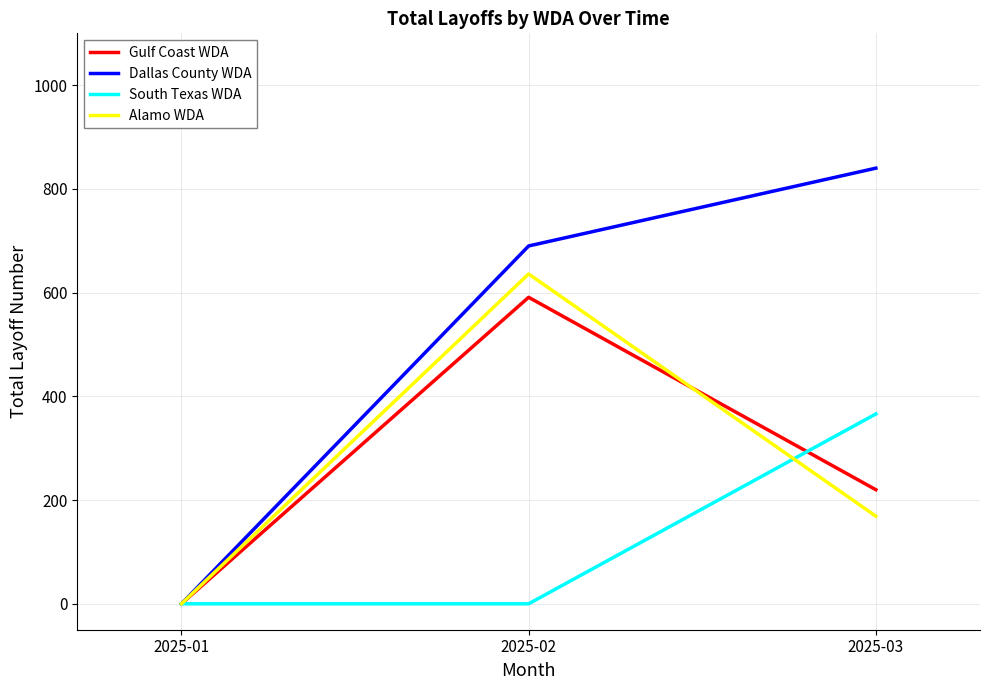

The value of Dallas County WDA at 2025-02 is 913. True or false?

False